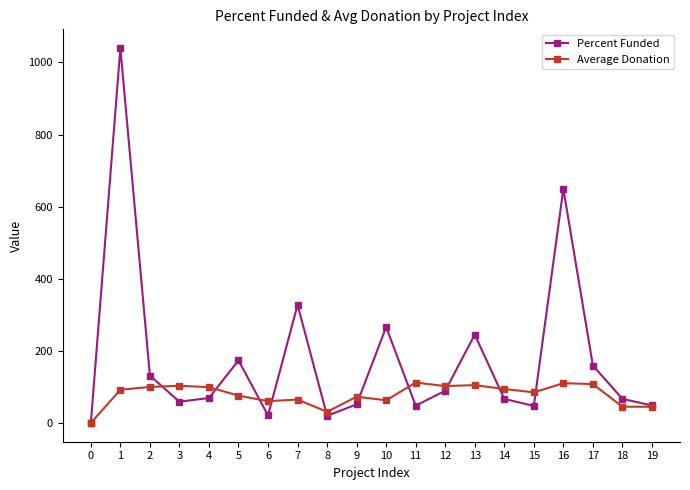

Between 7 and 8, which series saw the biggest shift?

Percent Funded